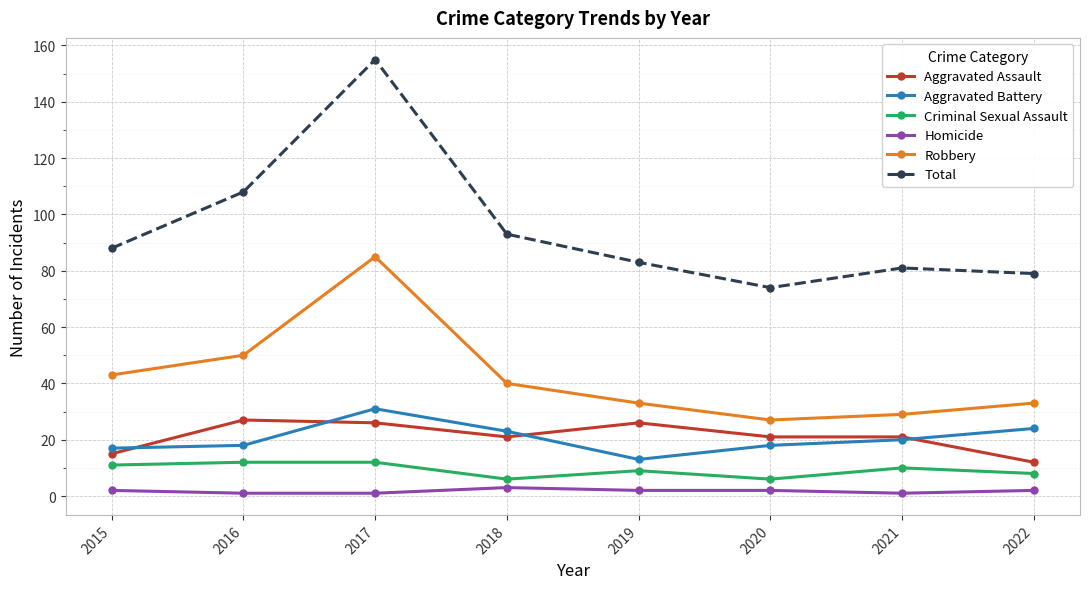

True or false: Aggravated Battery has a value of 18 at 2016.

True